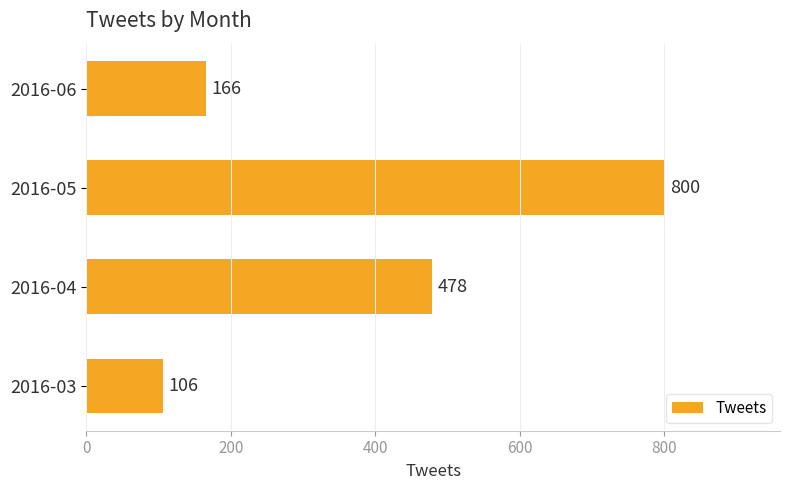

What is the change in value from 2016-03 to 2016-06?

+60